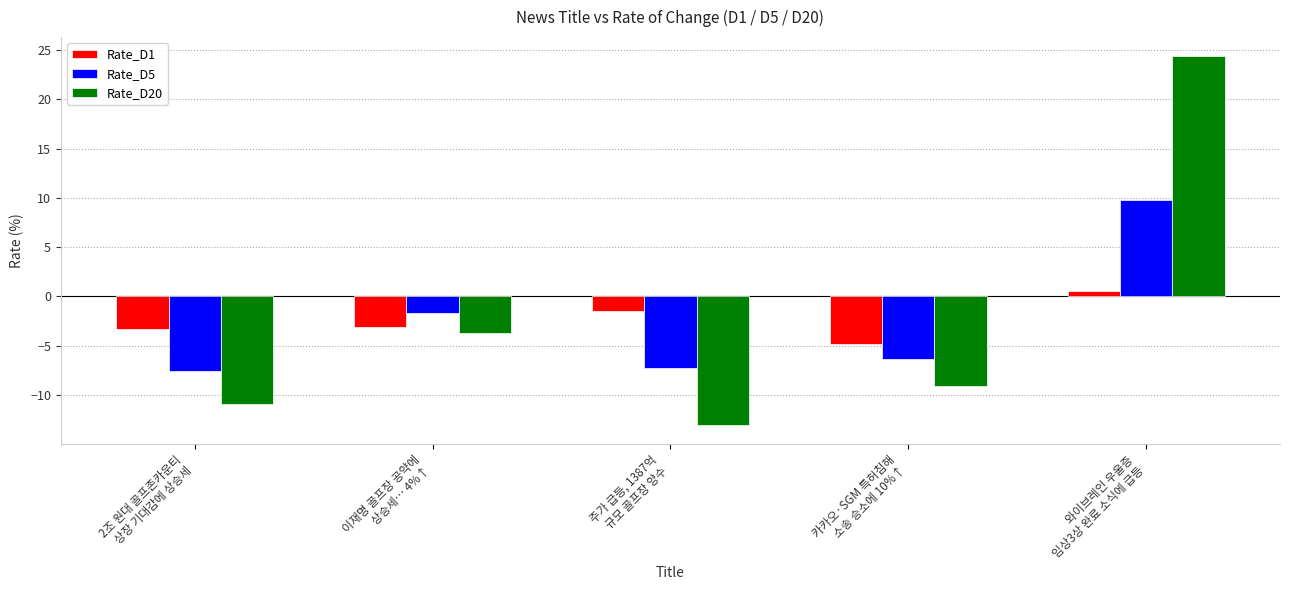

Is it true that Rate_D1 equals -3.4 at 카카오·SGM 특허침해
소송 승소에 10%↑?

False